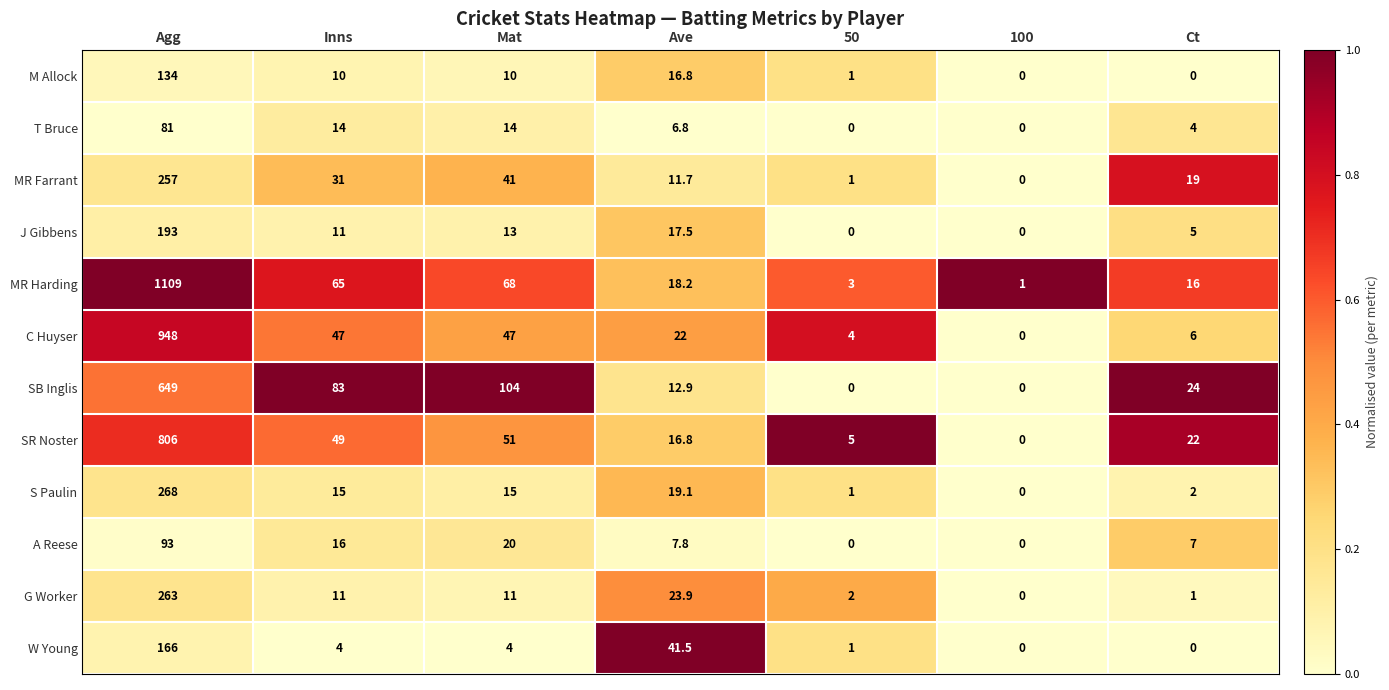

Is the value of T Bruce at Ct greater than the value of S Paulin at 50?

Yes